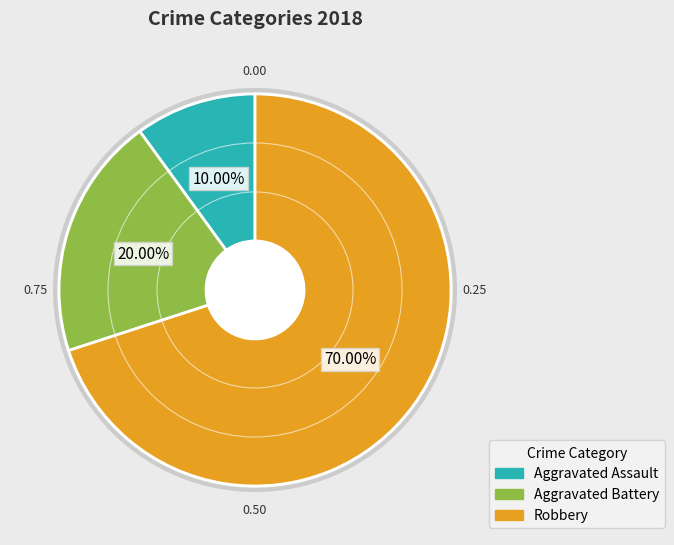

What is the smallest slice in the pie chart?

Aggravated Assault